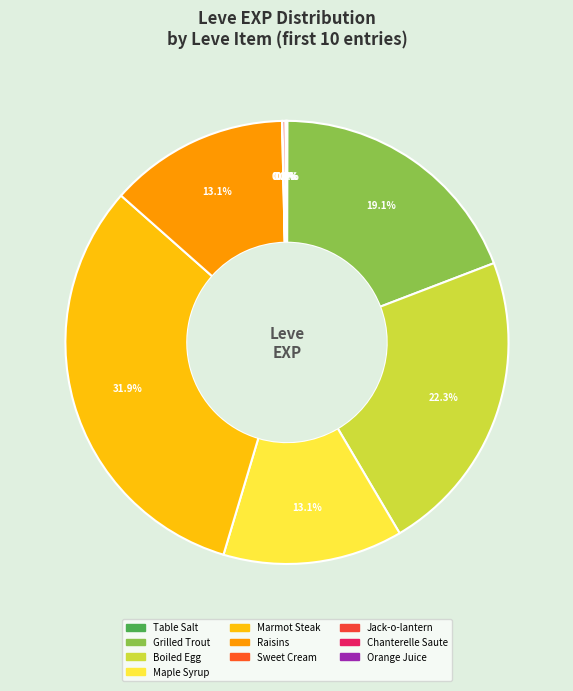

Between Orange Juice and Sweet Cream, which is larger?

Orange Juice